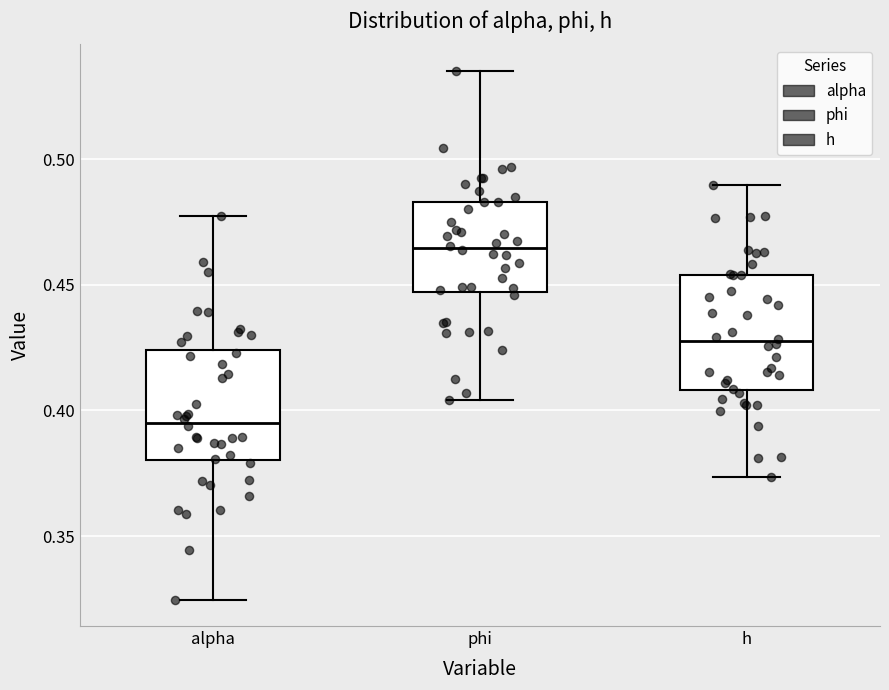

Which box has the lowest median line?

alpha